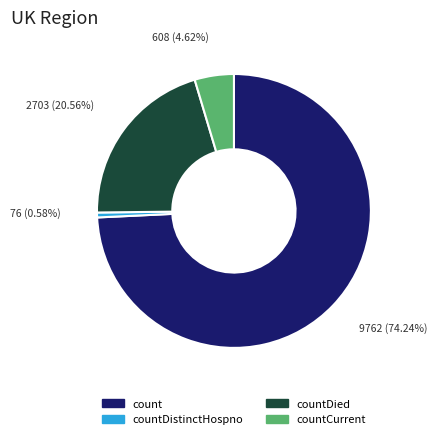

Does any single category account for the majority?

Yes